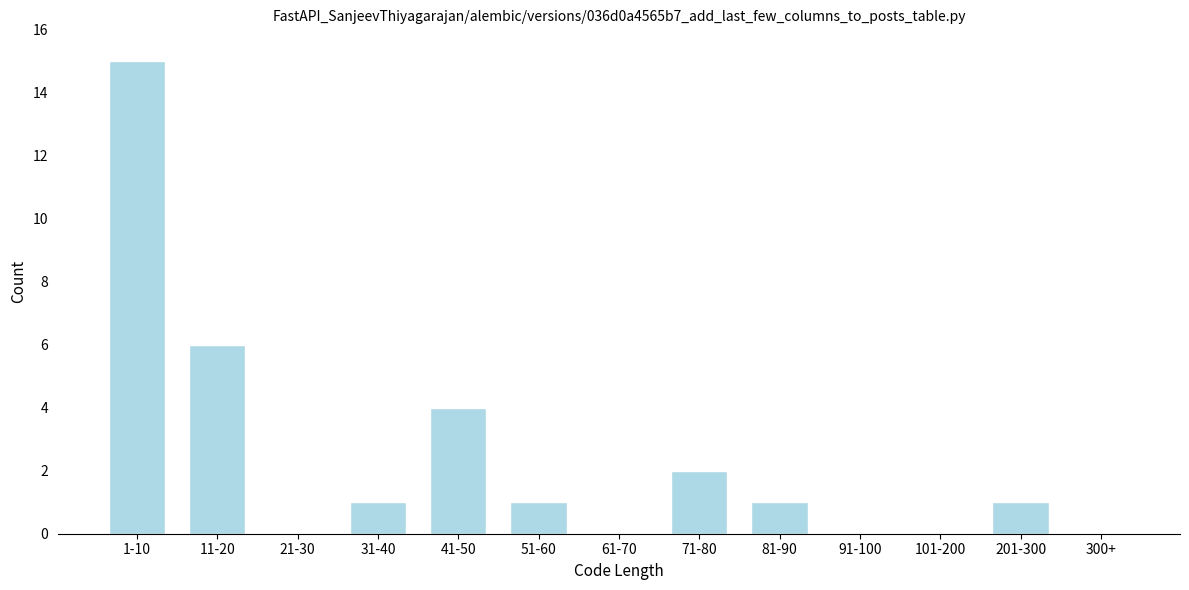

Reading left to right, what are all the values shown in this chart?

1-10=15	11-20=6	21-30=0	31-40=1	41-50=4	51-60=1	61-70=0	71-80=2	81-90=1	91-100=0	101-200=0	201-300=1	300+=0